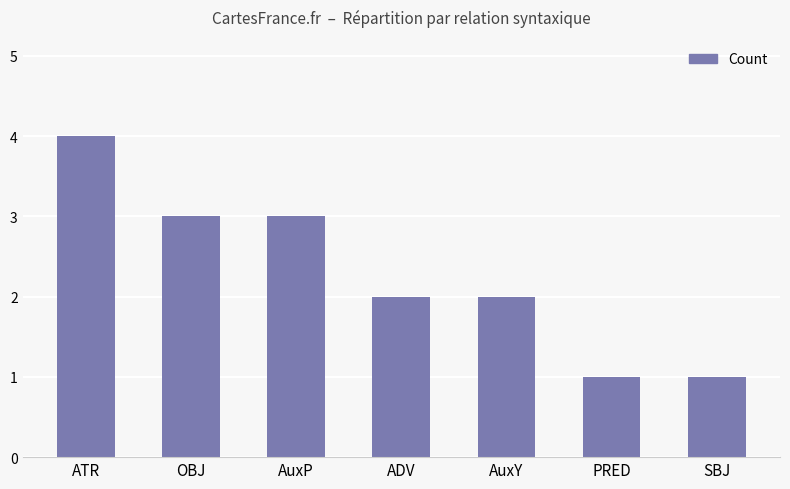

What is the maximum value shown in the chart?

4